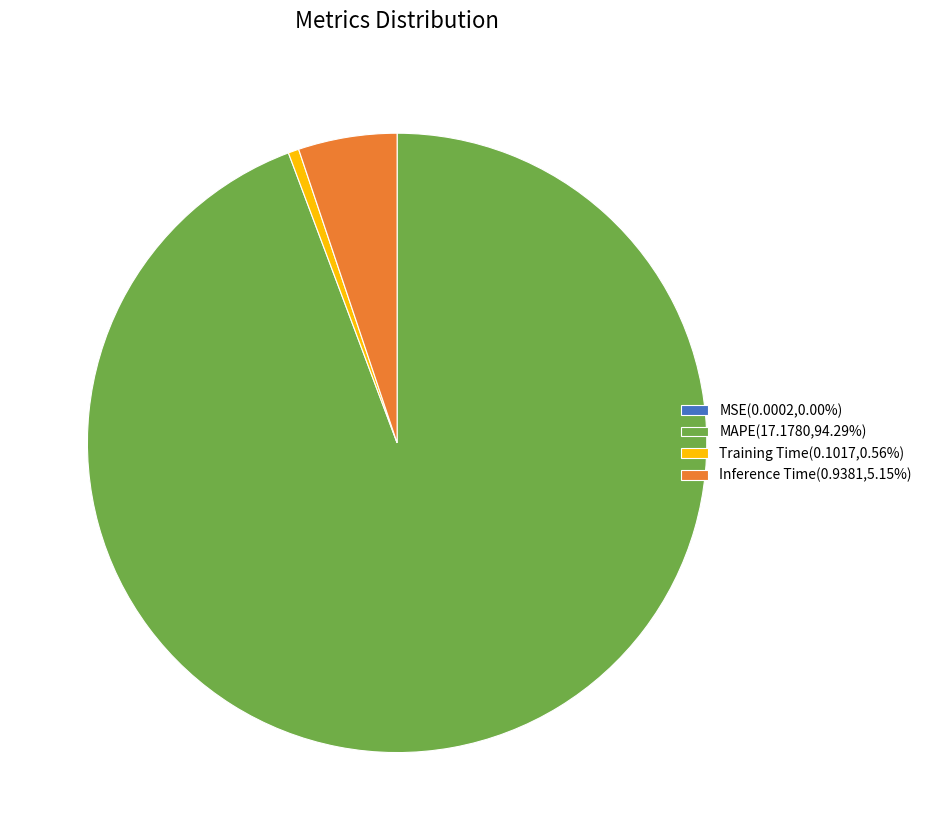

Does Inference Time(0.9381,5.15%) account for over 50% of the chart?

No